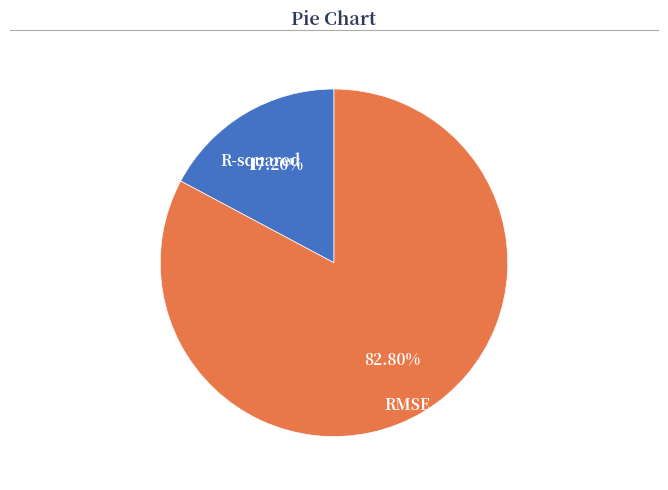

To the nearest percent, what is the average slice percentage?

50%